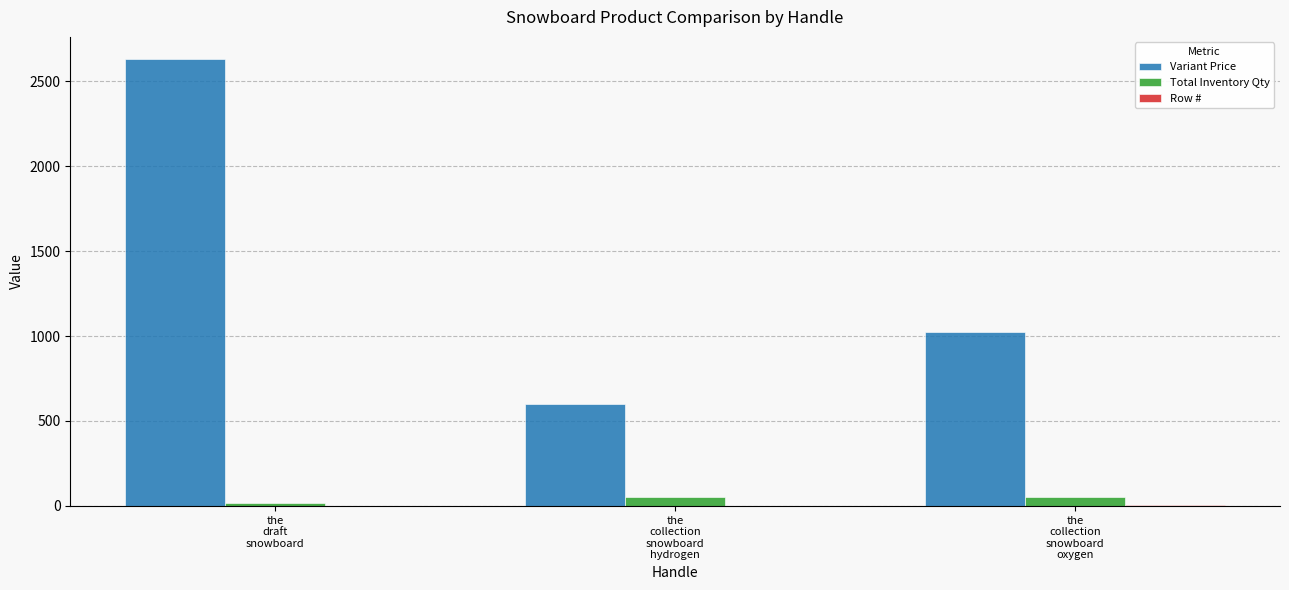

Which series has the largest total across all categories?

Variant Price